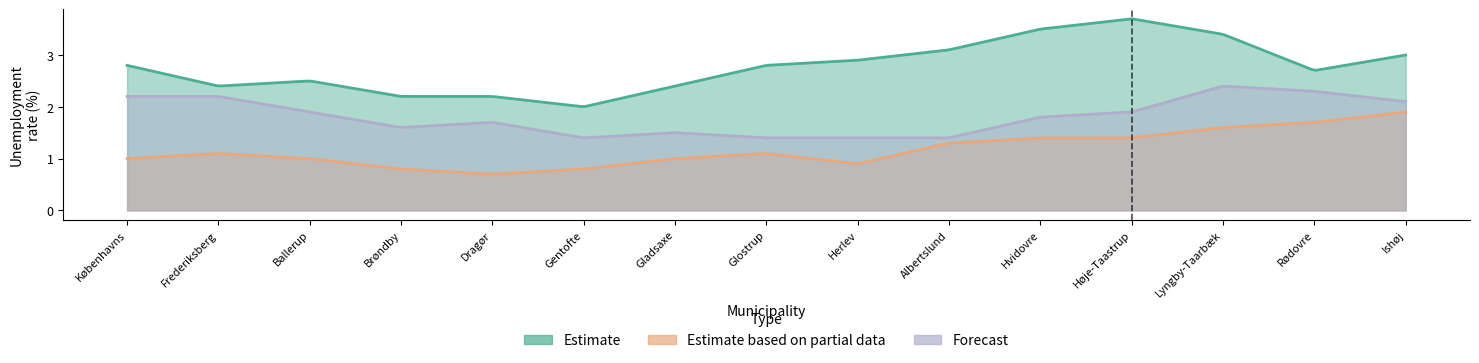

The value of Forecast at Glostrup is 2.3. True or false?

False